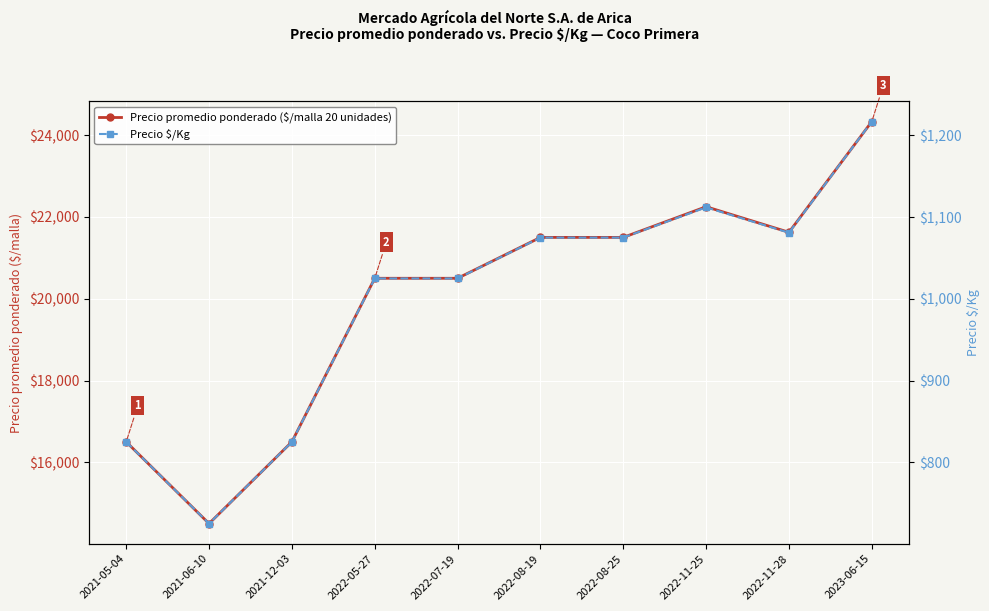

Is the value of Precio promedio ponderado ($/malla 20 unidades) at 2022-05-27 greater than the value of Precio $/Kg at 2022-08-25?

Yes